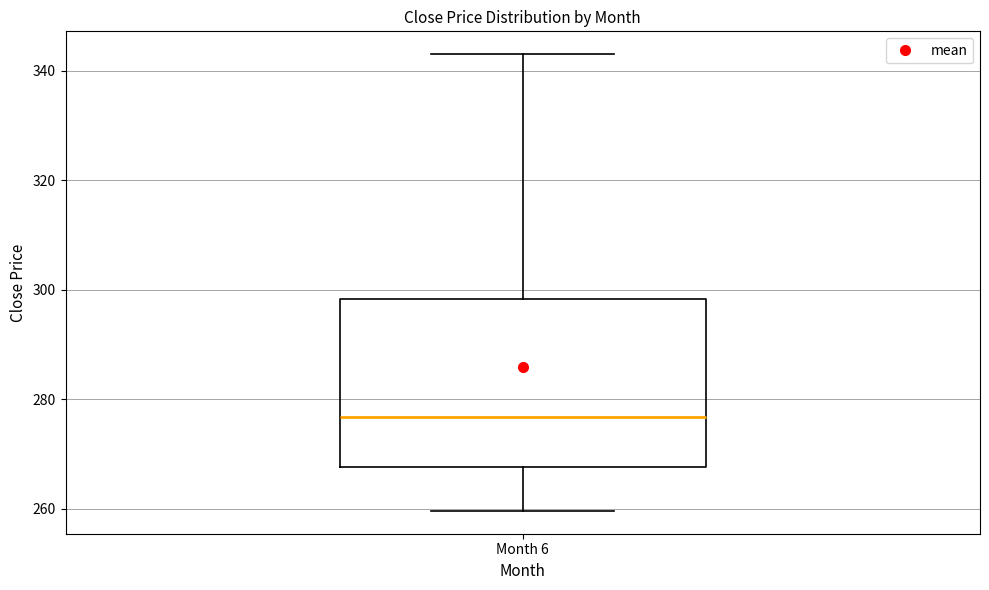

Read this box plot against the y-axis: the position of the median line, the range covered by the box, and the ends of both whiskers. The values are not printed on the chart, so give them approximately, as read against the axis.

median 276, box 268 to 298, whiskers 260 to 344